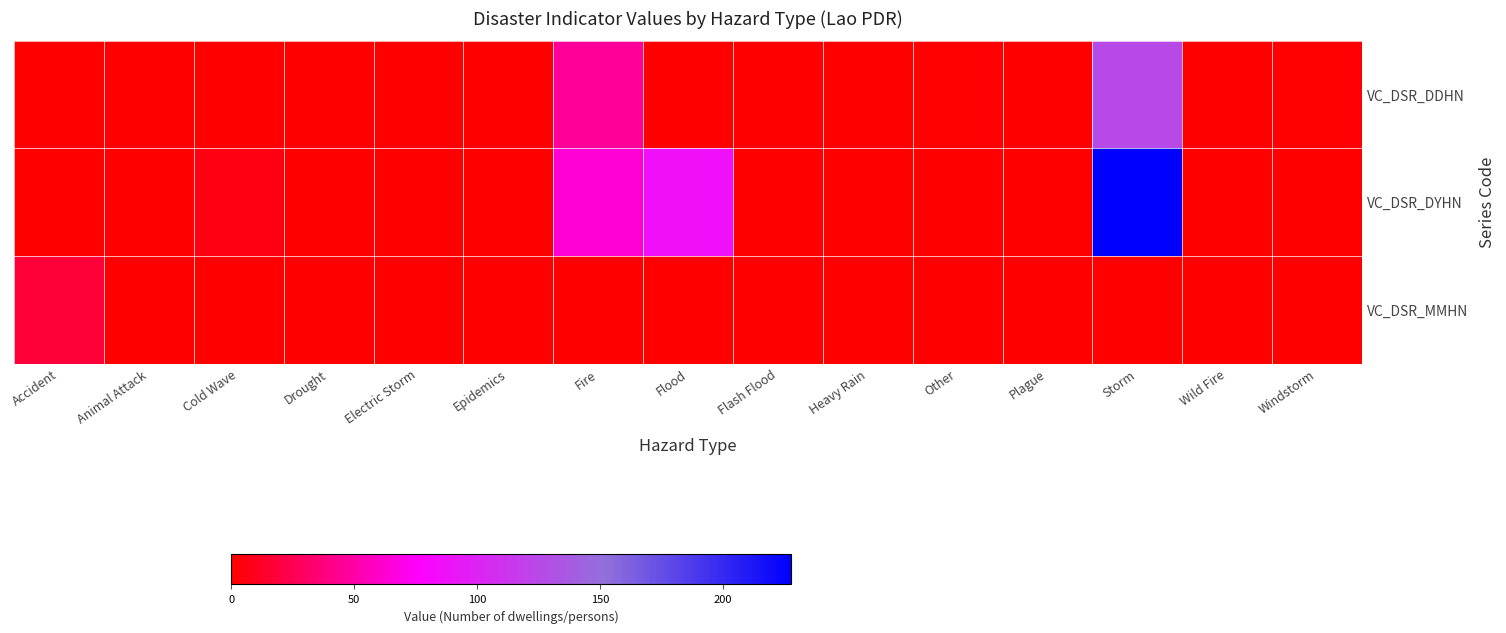

Between Fire and Windstorm, which is larger?

Fire